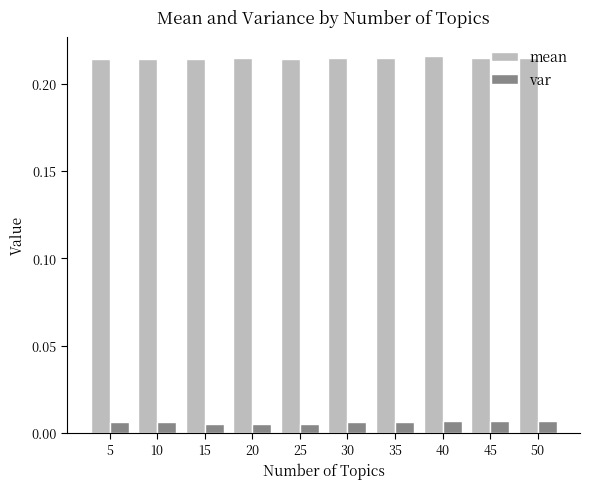

How many mean values are between 0 and 1?

10